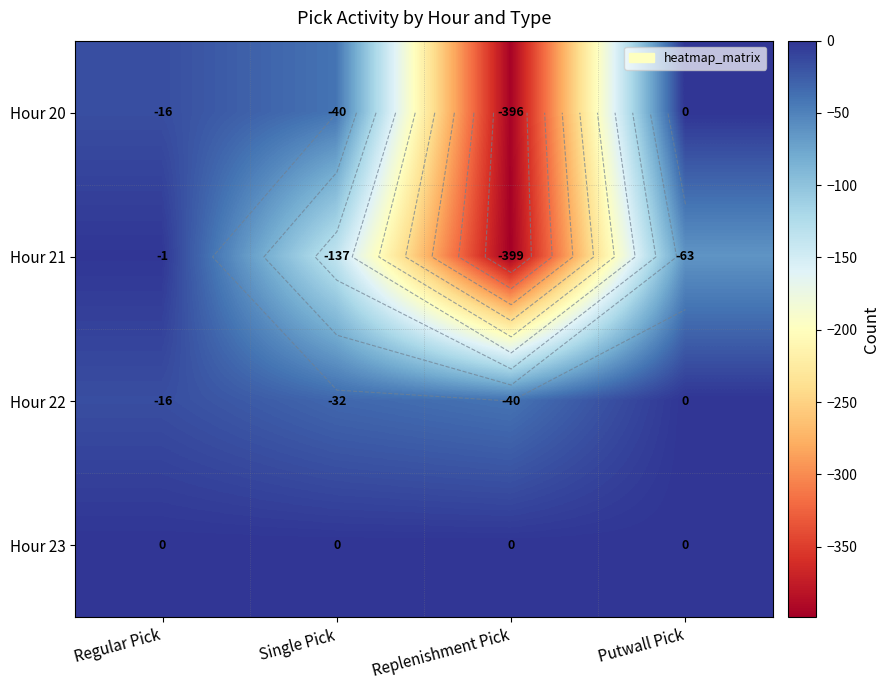

How many negative values does the Hour 22 series have?

3